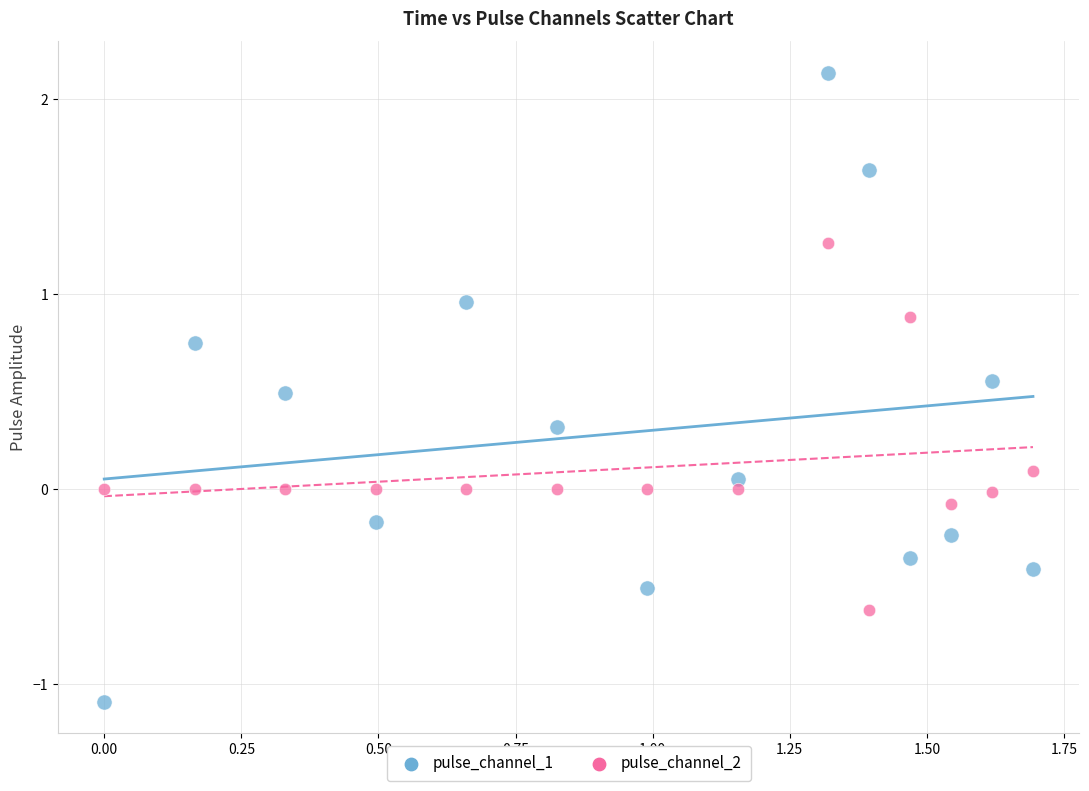

Which series has the largest Y range (max minus min)?

pulse_channel_1